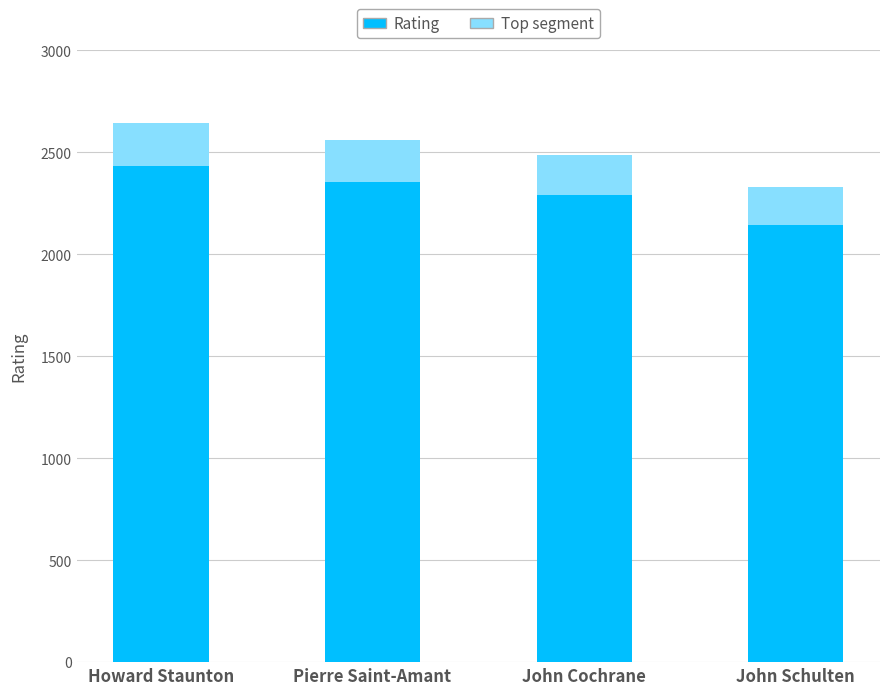

How many series are shown in this chart?

2